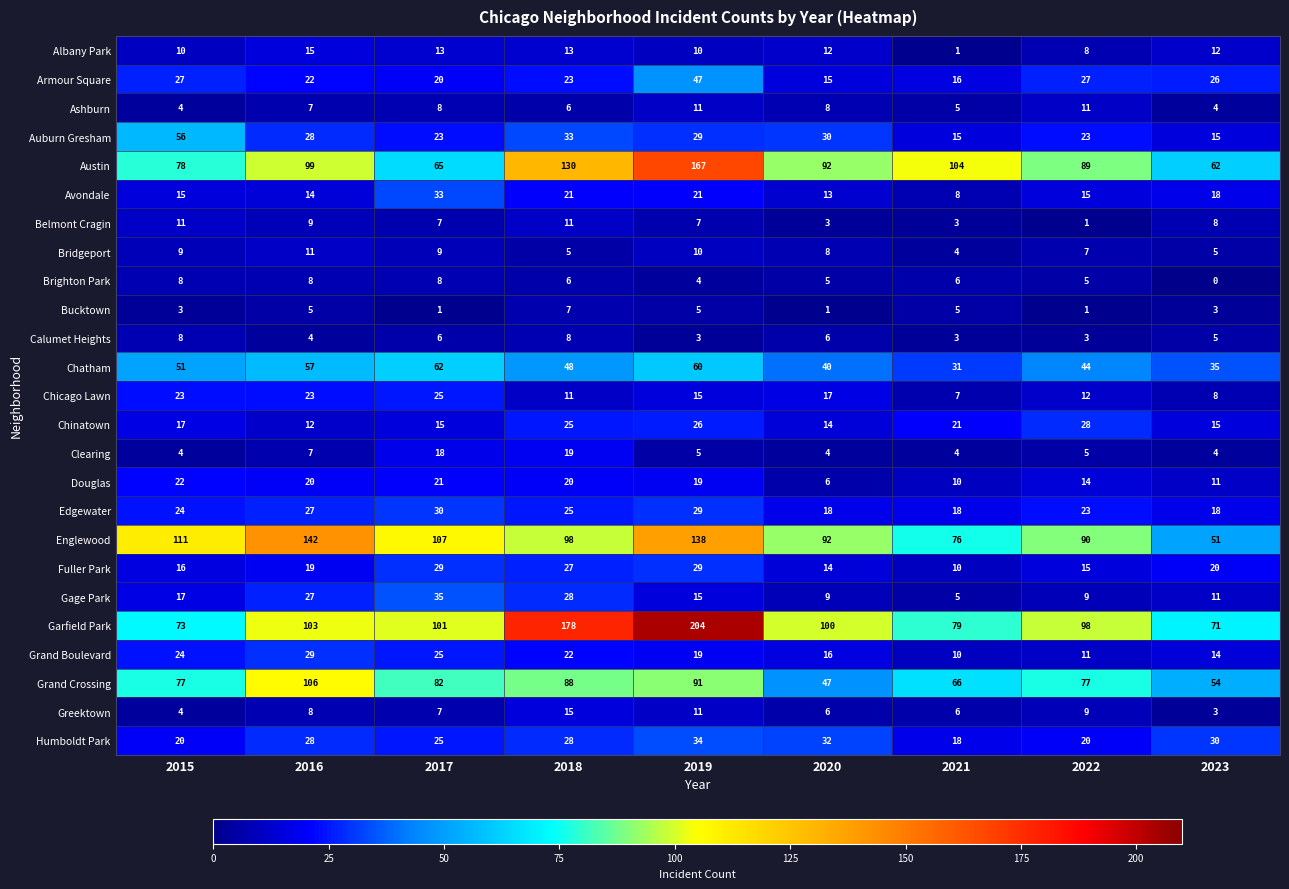

What is the approximate value of Chicago Lawn at 2016, to the nearest 5?

25